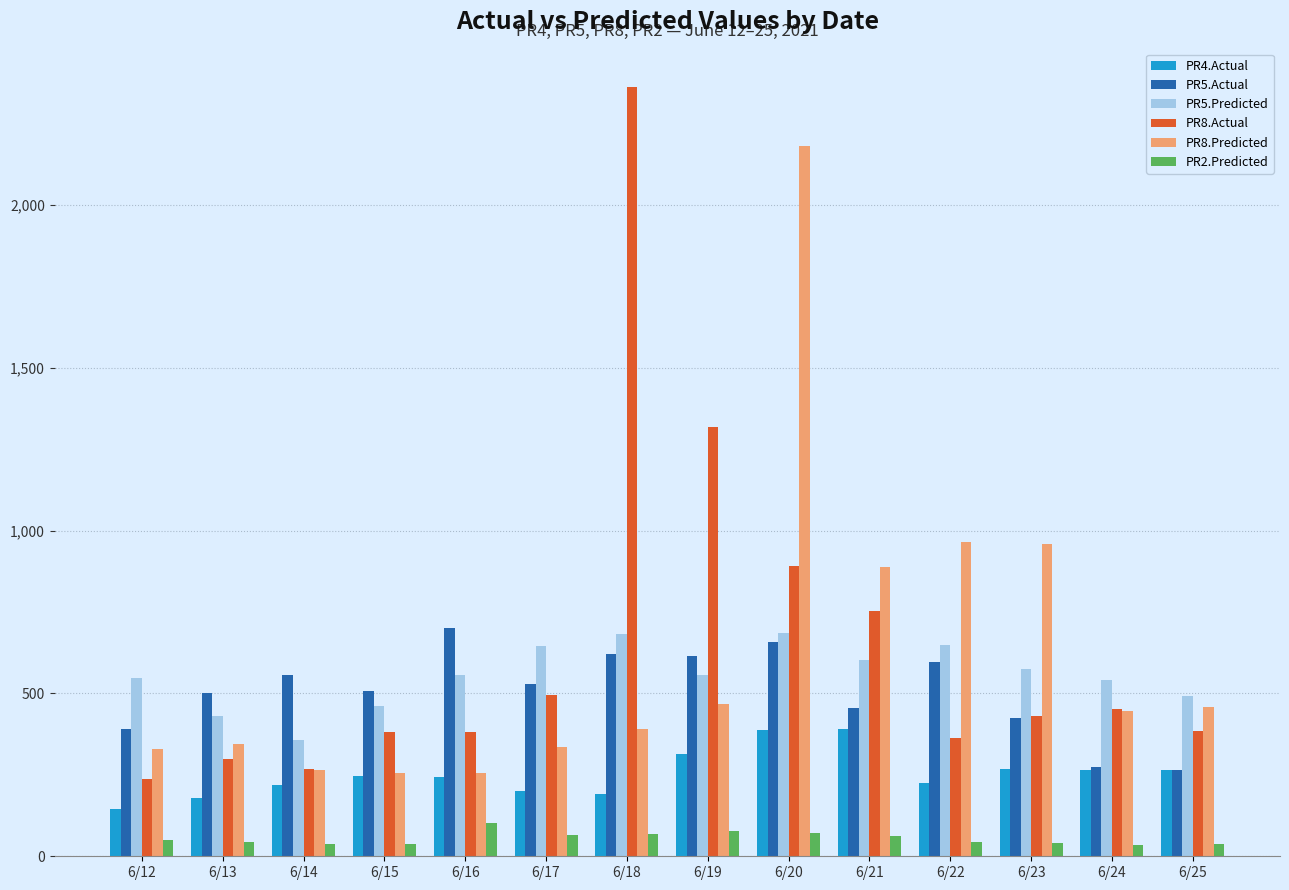

At which label does PR8.Predicted first exceed 447?

6/19